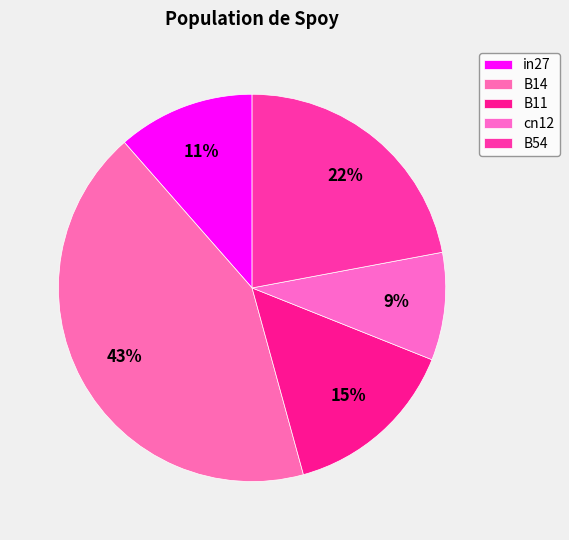

Count the number of slices in the pie.

5